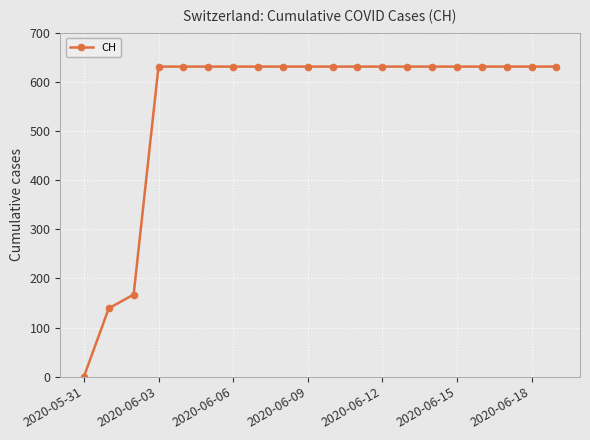

Reading right to left, transcribe all the data shown in this chart.

631	631	631	631	631	631	631	631	631	631	631	631	631	631	631	631	631	167	139	0